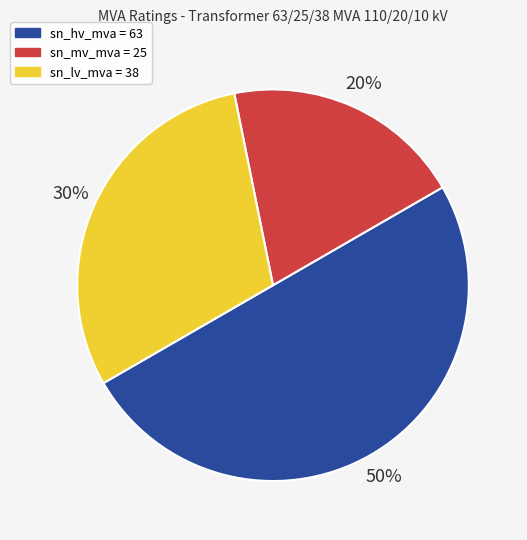

To the nearest percent, what is the difference between the largest and smallest slice percentages?

30%